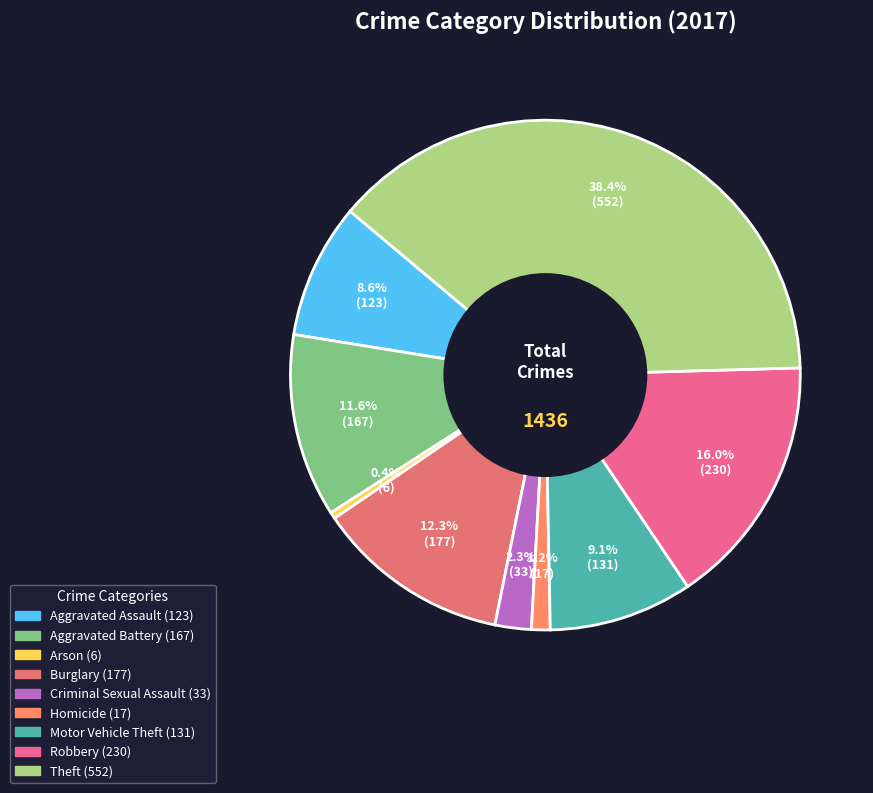

Which category has the smallest portion of the pie?

Arson